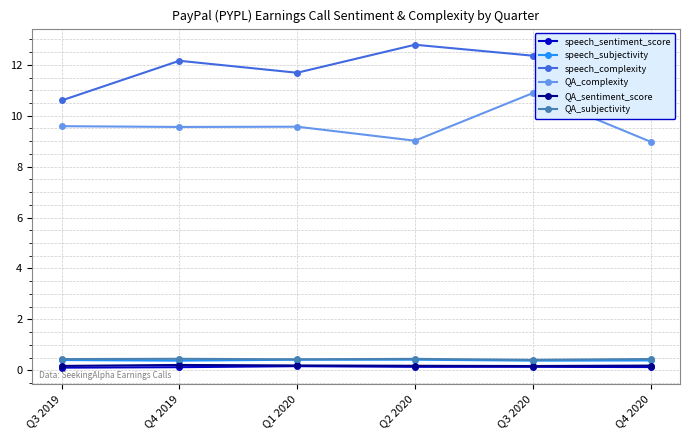

What is the label of the 3rd point from the right?

Q2 2020